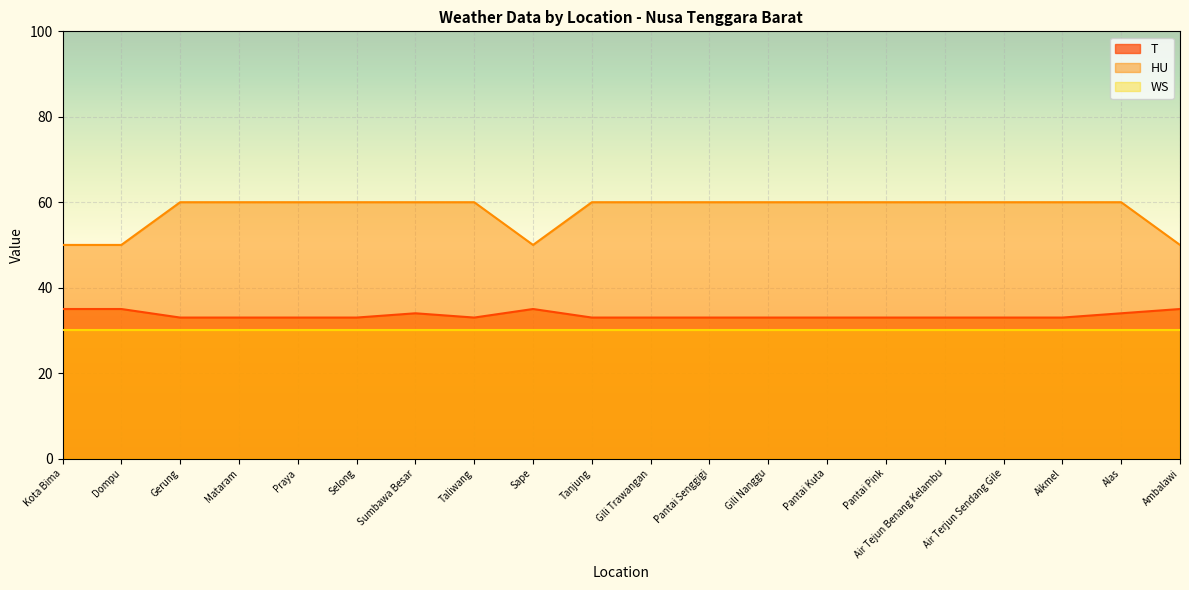

True or false: HU has more than 1 interior local peaks.

False